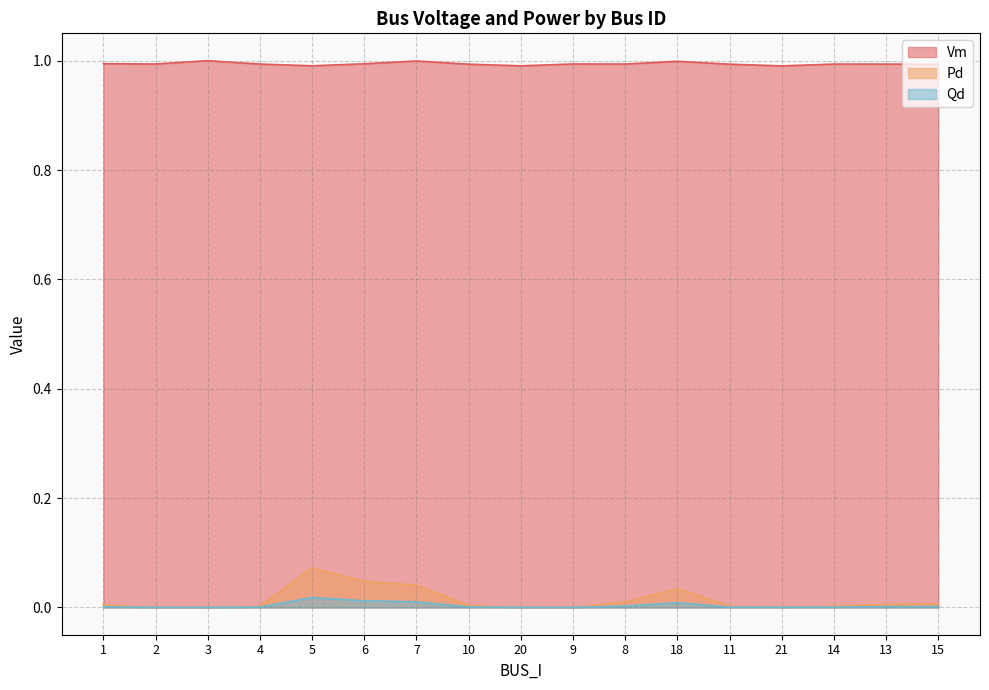

True or false: Qd has more than 0 points higher than both neighbors.

True